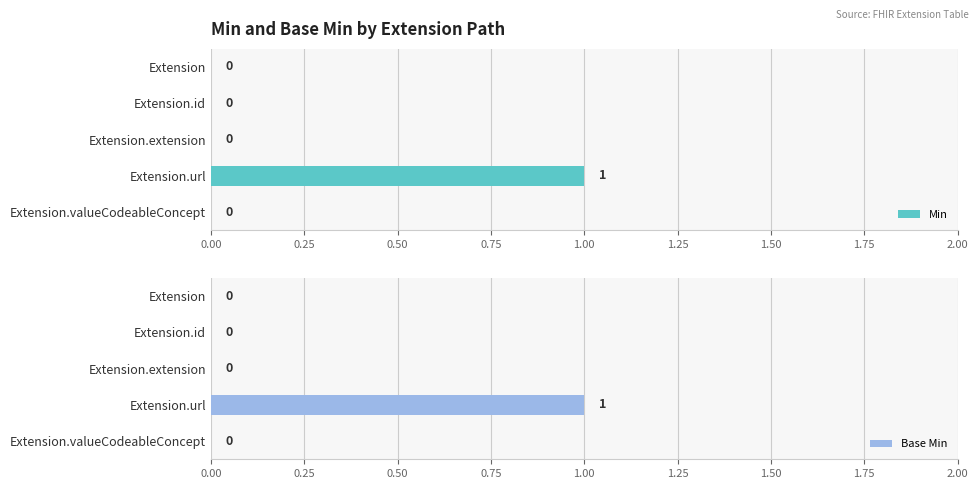

Is it true that Min equals 1 at Extension.url?

True